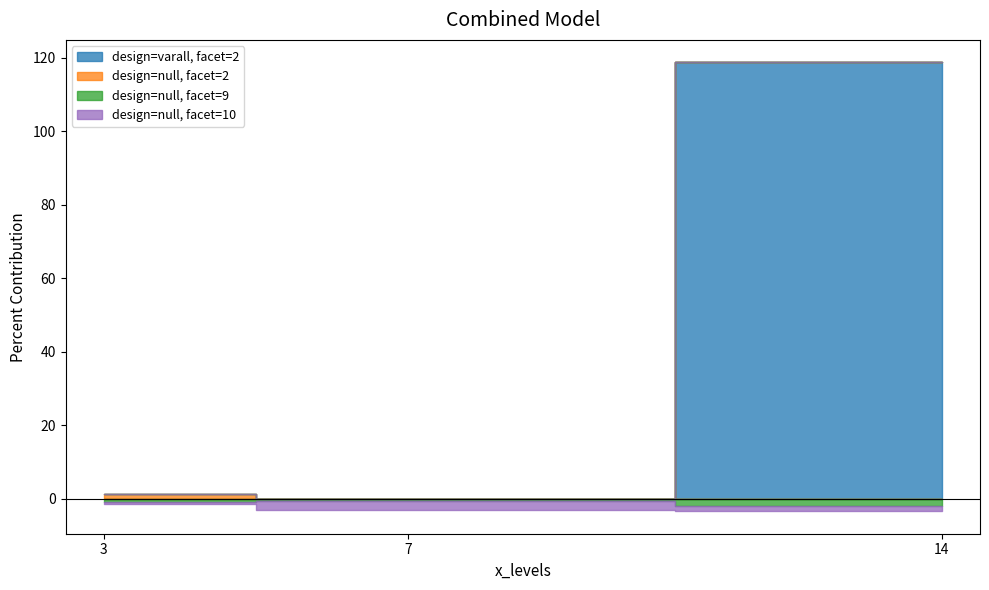

Is the value of facet_levels=9 at 3 greater than the value of facet_levels=2 at 7?

Yes